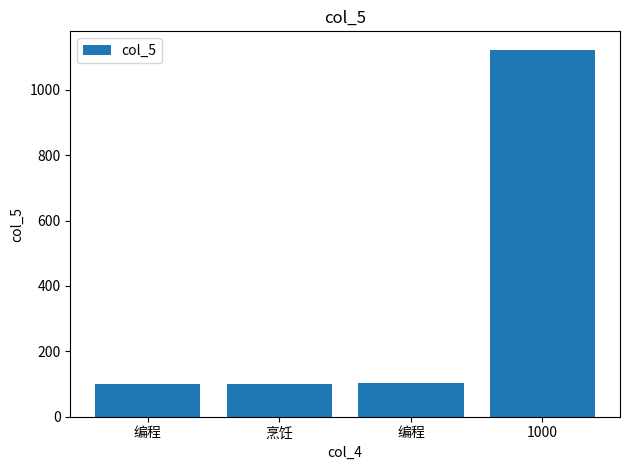

True or false: the data shows 1123 at 1000.

True